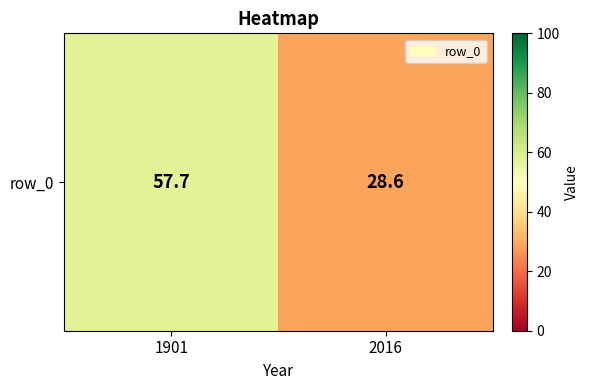

What is the difference between the values at 1901 and 2016?

29.1